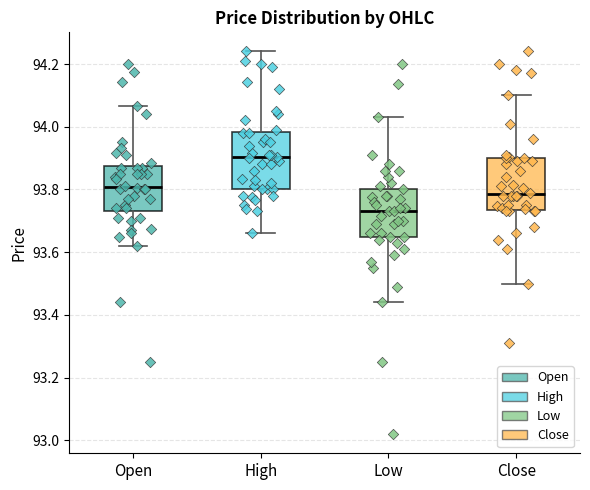

Reading left to right, transcribe this box plot: for each box, give where its median line is, the range the box spans, and where its two whiskers end, as read against the y-axis. The values are not printed on the chart, so give them approximately, as read against the axis.

Open: median 93.80, box 93.74 to 93.88, whiskers 93.62 to 94.06
High: median 93.90, box 93.80 to 93.98, whiskers 93.66 to 94.24
Low: median 93.74, box 93.64 to 93.80, whiskers 93.44 to 94.04
Close: median 93.78, box 93.74 to 93.90, whiskers 93.50 to 94.10